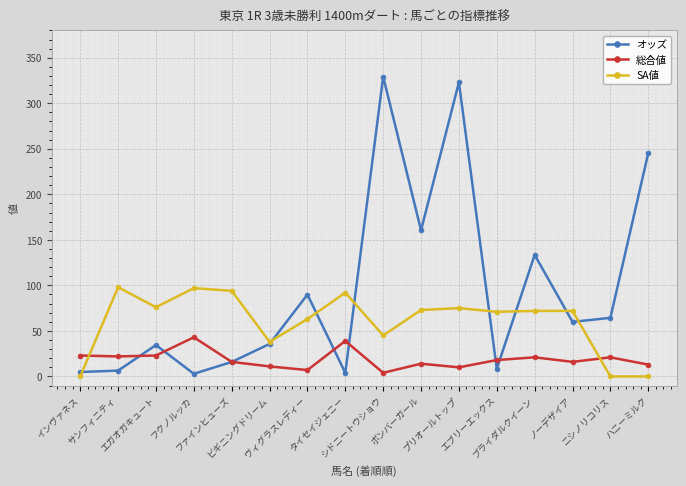

How many categories are shown in the chart?

16